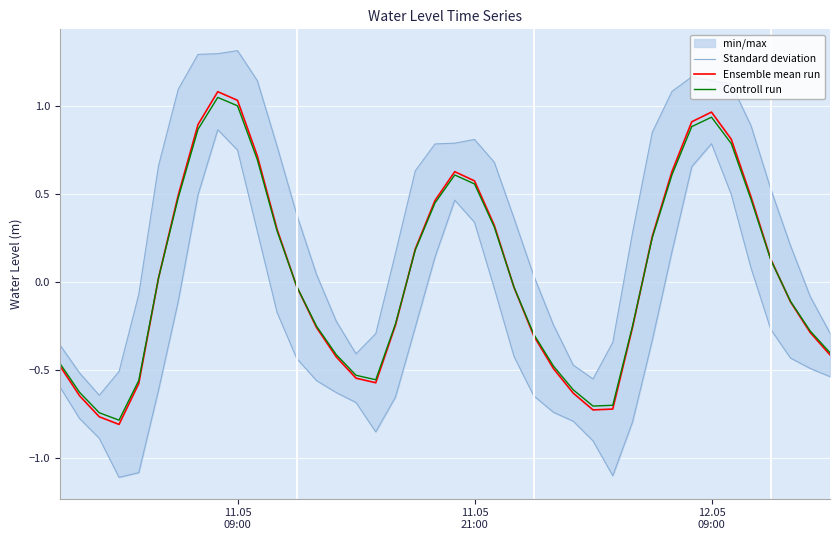

How many interior local peaks does the Standard deviation series have?

3